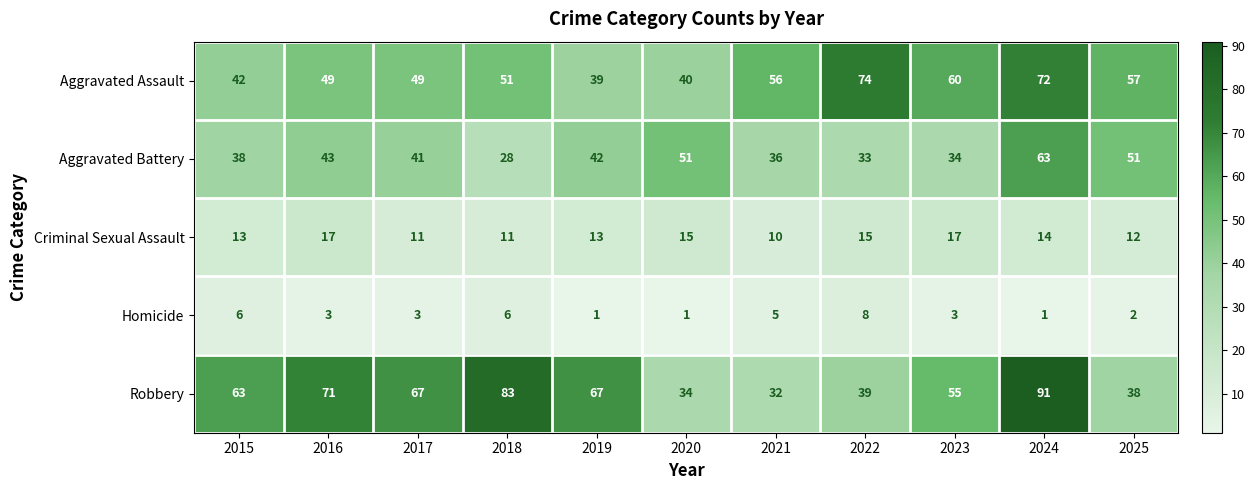

Count the number of categories in the chart.

11